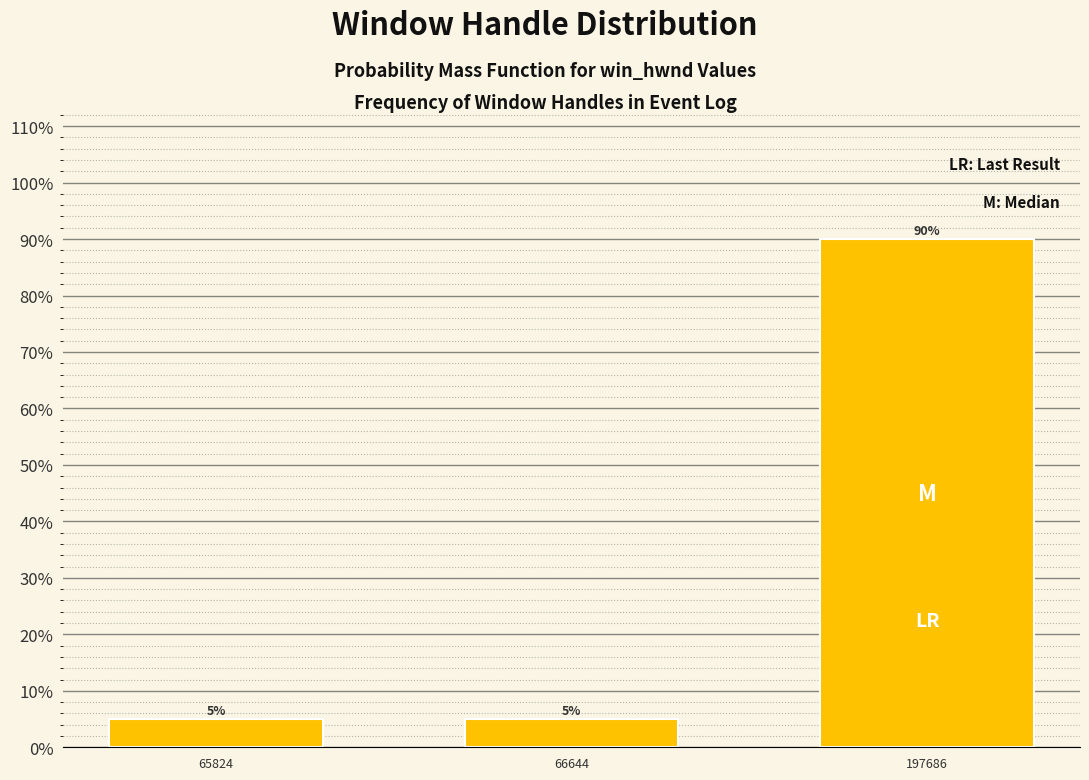

Reading left to right, list all the values displayed in this chart.

65824=5	66644=5	197686=90